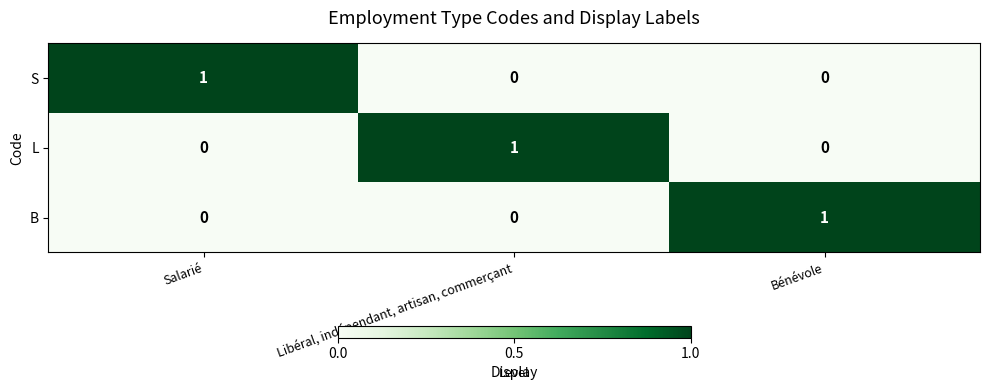

How many B values are between 0 and 1?

3